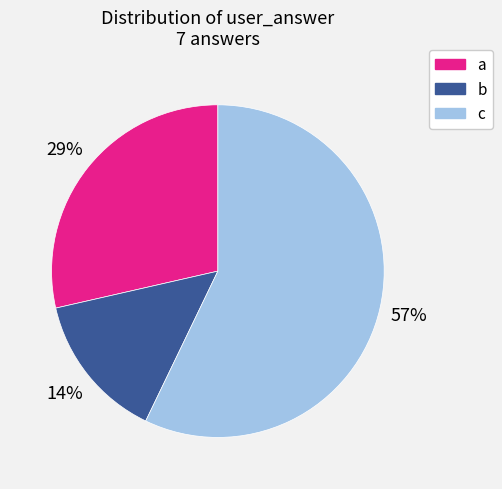

How many slices are in this pie chart?

3